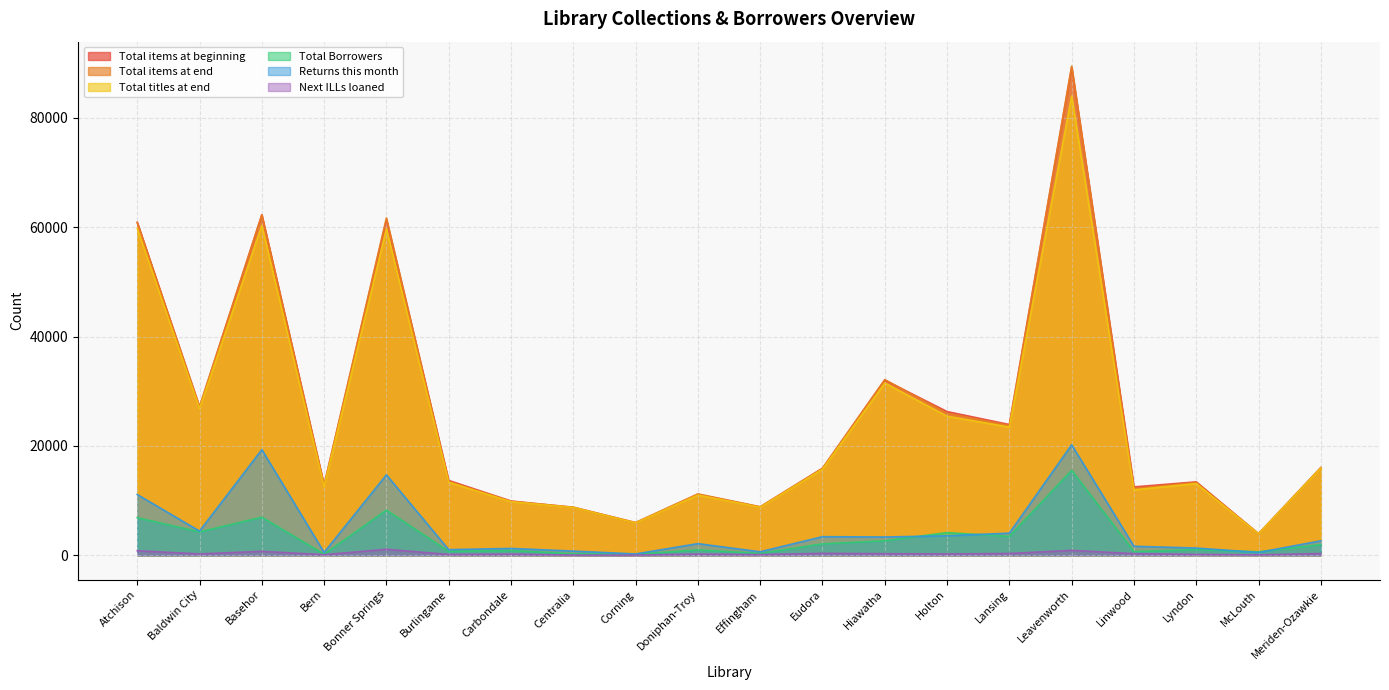

What is the total value across all series at Centralia?

27365